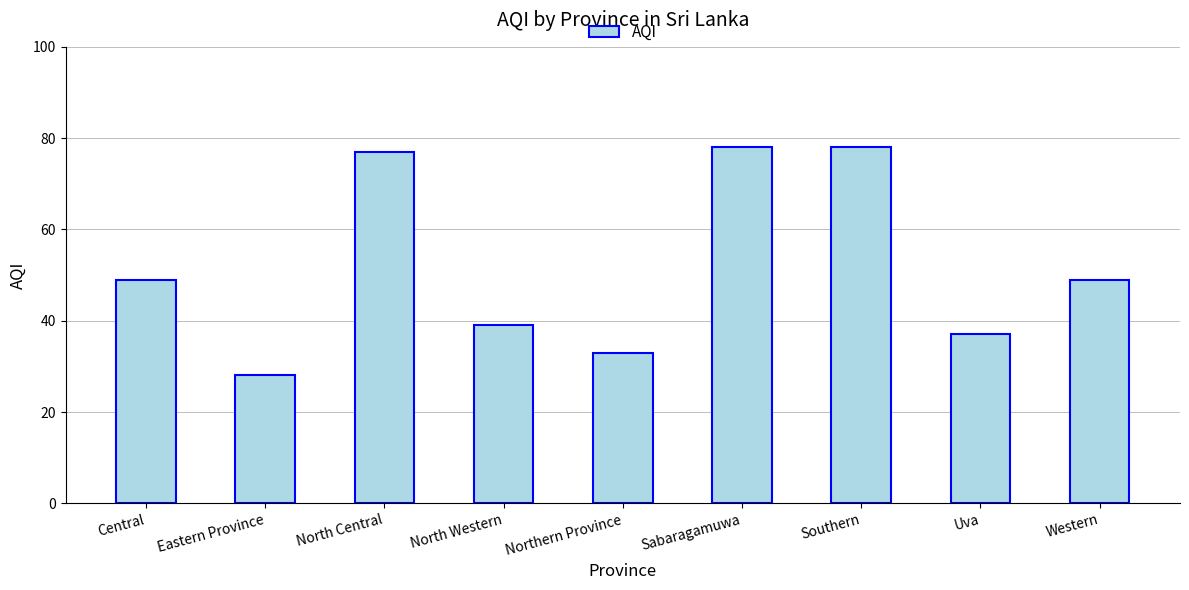

Which category has the lowest value across all series?

Eastern Province